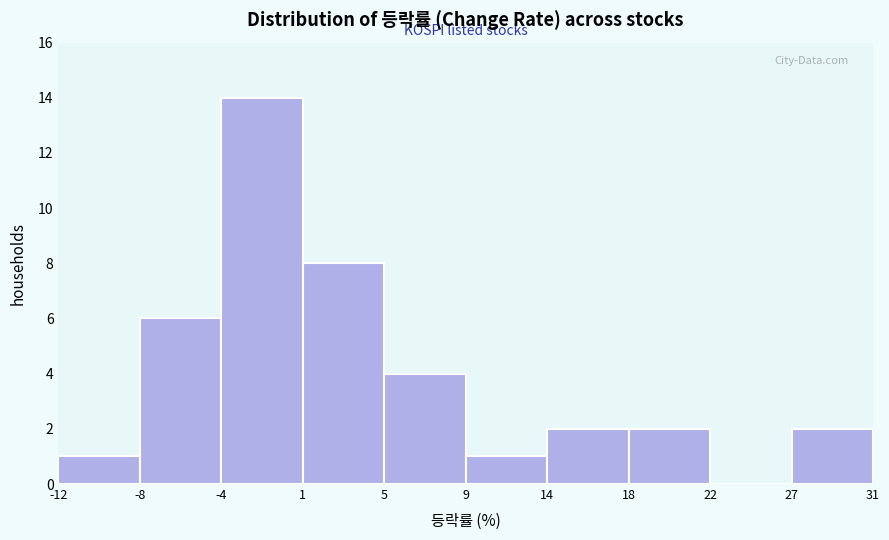

Reading left to right, transcribe this chart: for each bar, give the range it covers on the x-axis and its height. The values are not printed on the chart, so give them approximately, as read against the axis.

-12 to -8: 1
-8 to -4: 6
-4 to 1: 14
1 to 5: 8
5 to 9: 4
9 to 14: 1
14 to 18: 2
18 to 22: 2
22 to 27: 0
27 to 31: 2